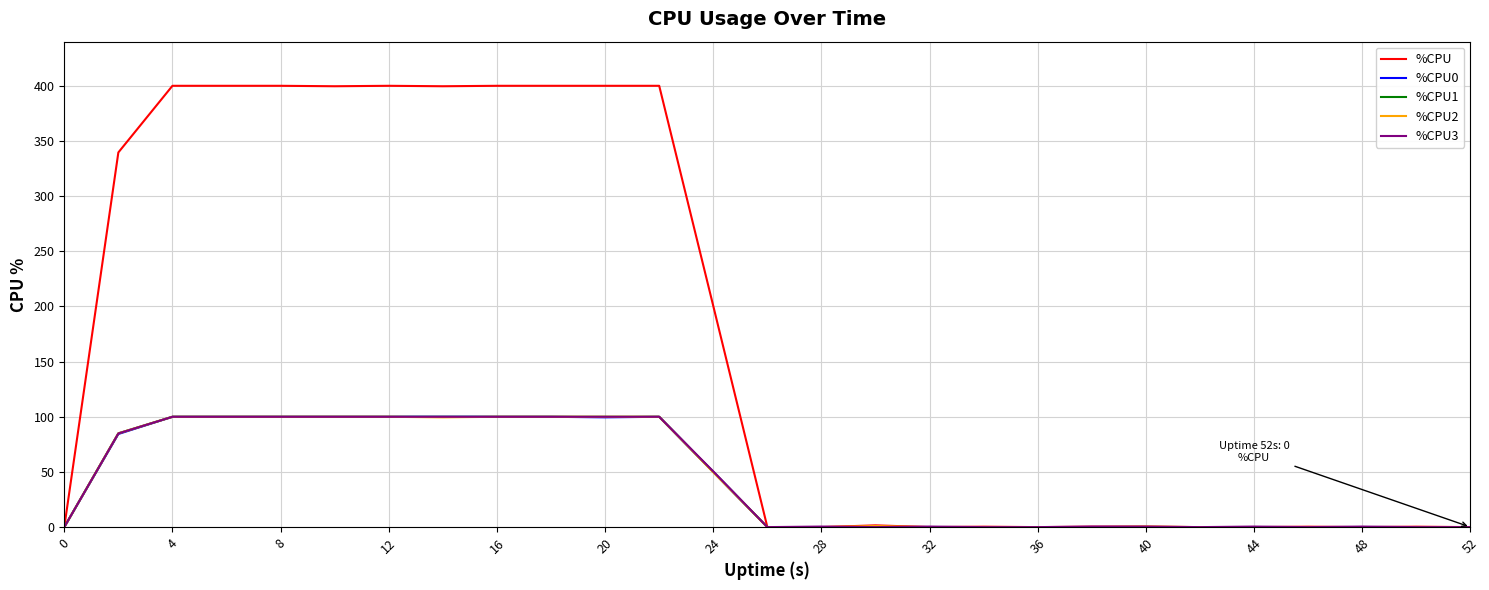

Does the chart display data point markers on the line(s)?

No